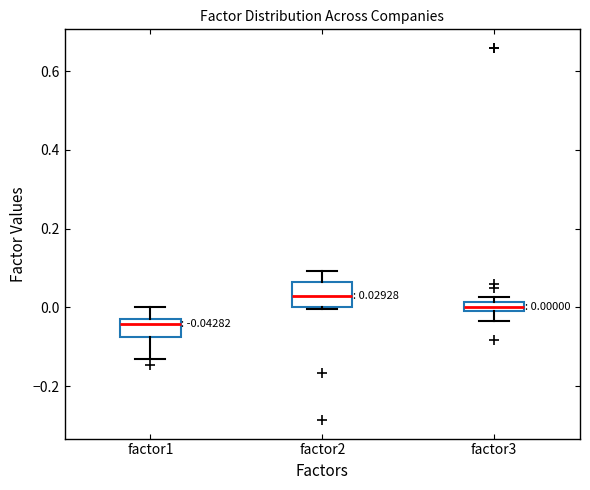

Which box's median line is the highest?

factor2